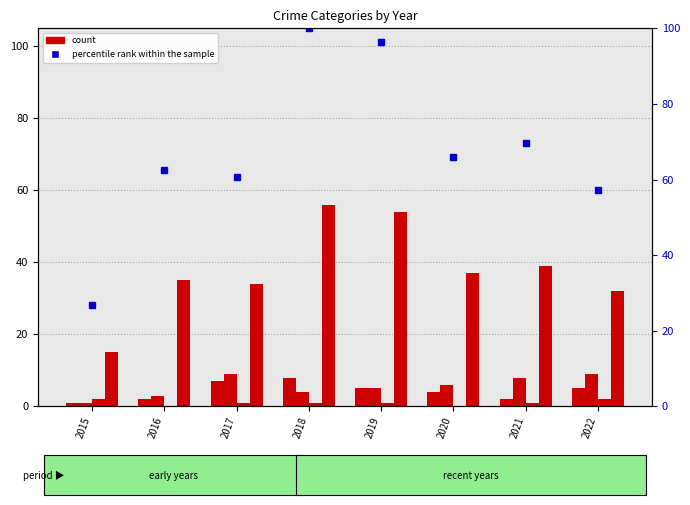

At how many categories does at least one series exceed 43?

7